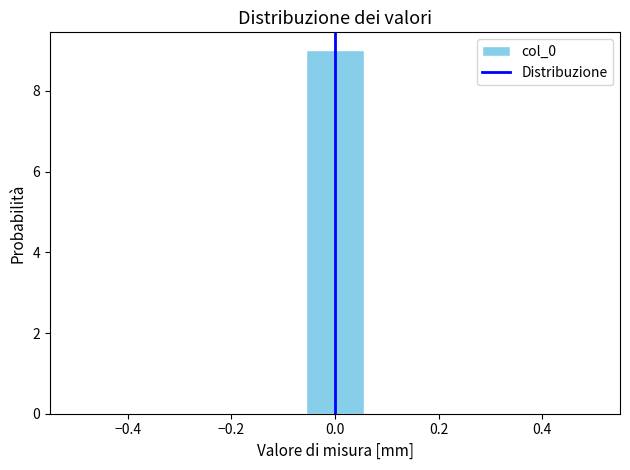

Reading left to right, list every bar in this chart as the range it spans on the x-axis followed by its height. Neither the bar edges nor the heights are printed on the chart, so give them approximately, as read against the axes.

-0.50 to -0.38: 0
-0.38 to -0.28: 0
-0.28 to -0.16: 0
-0.16 to -0.06: 0
-0.06 to 0.06: 9
0.06 to 0.16: 0
0.16 to 0.28: 0
0.28 to 0.38: 0
0.38 to 0.50: 0